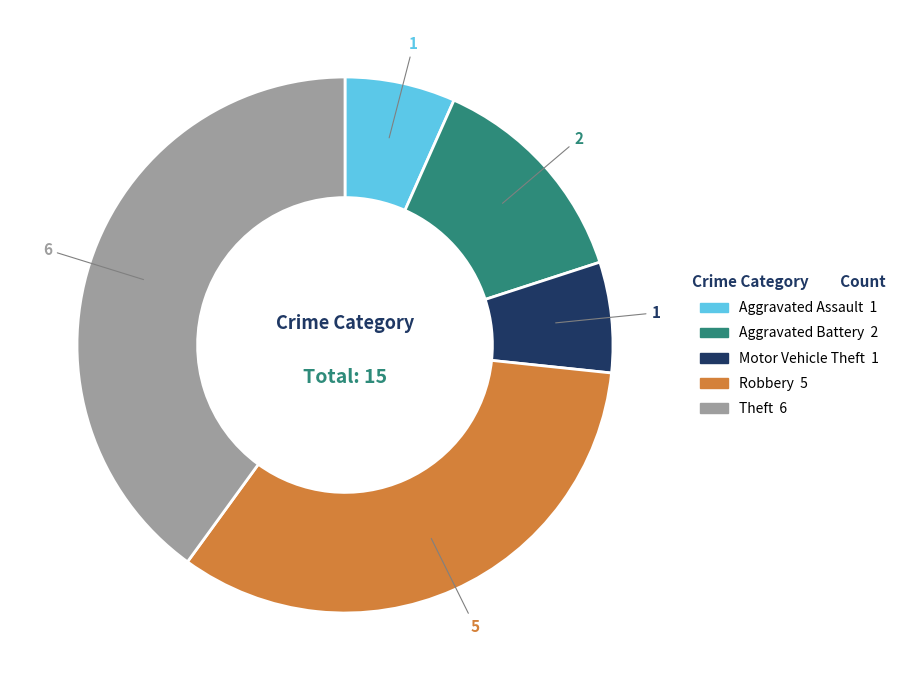

Which has a higher value, Robbery or Aggravated Battery?

Robbery